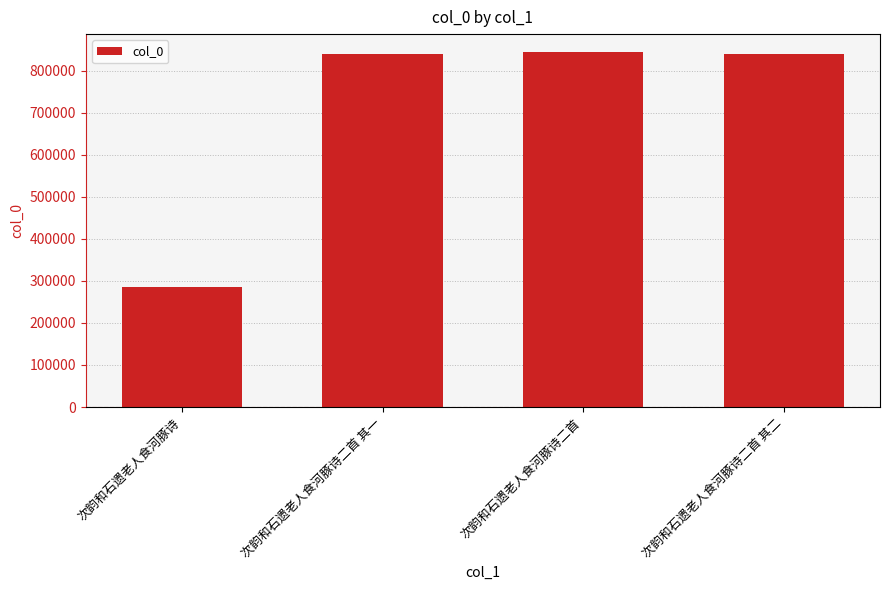

How many data points are less than 839880?

2